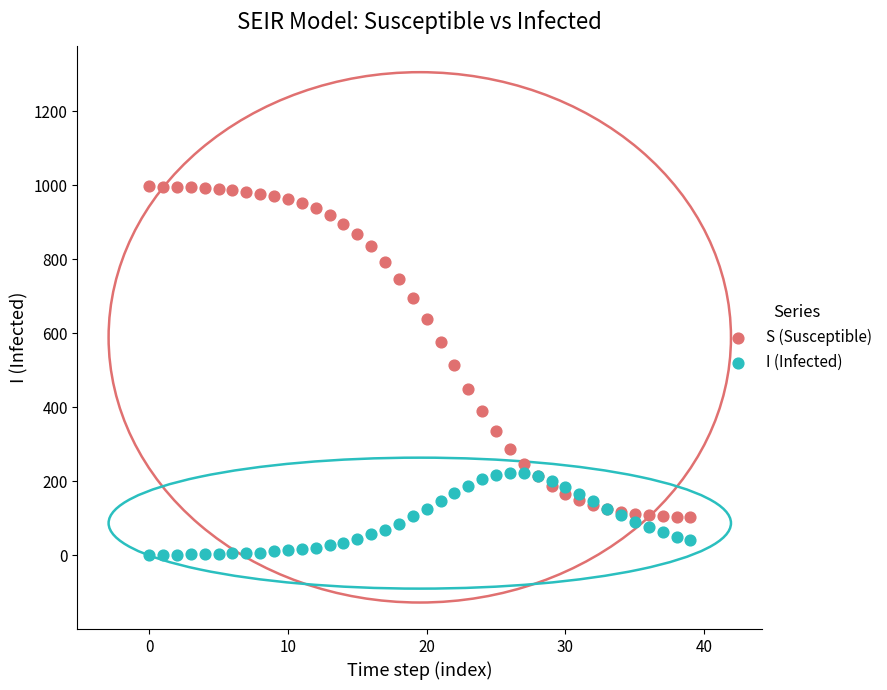

Which series has the largest Y range (max minus min)?

S (Susceptible)